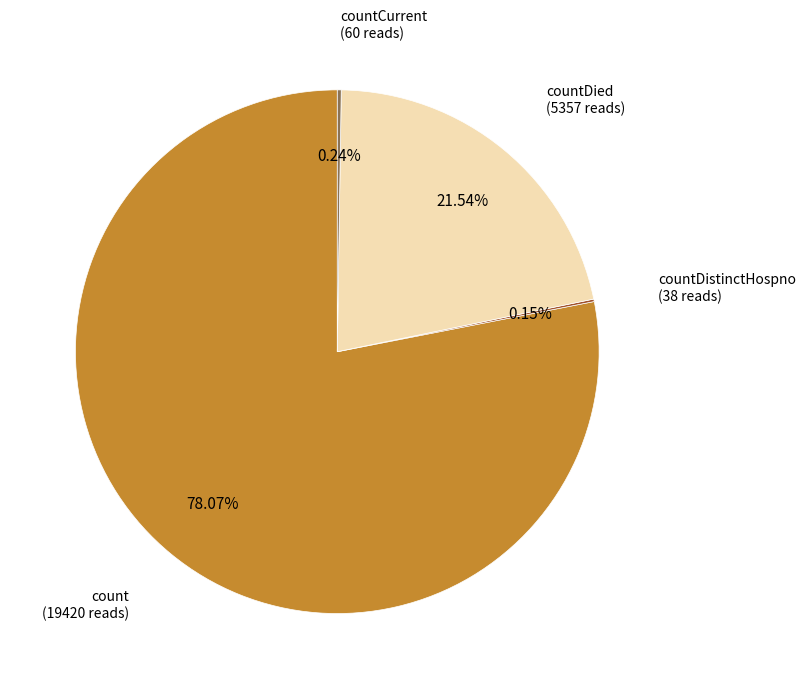

Does any single category account for the majority?

Yes